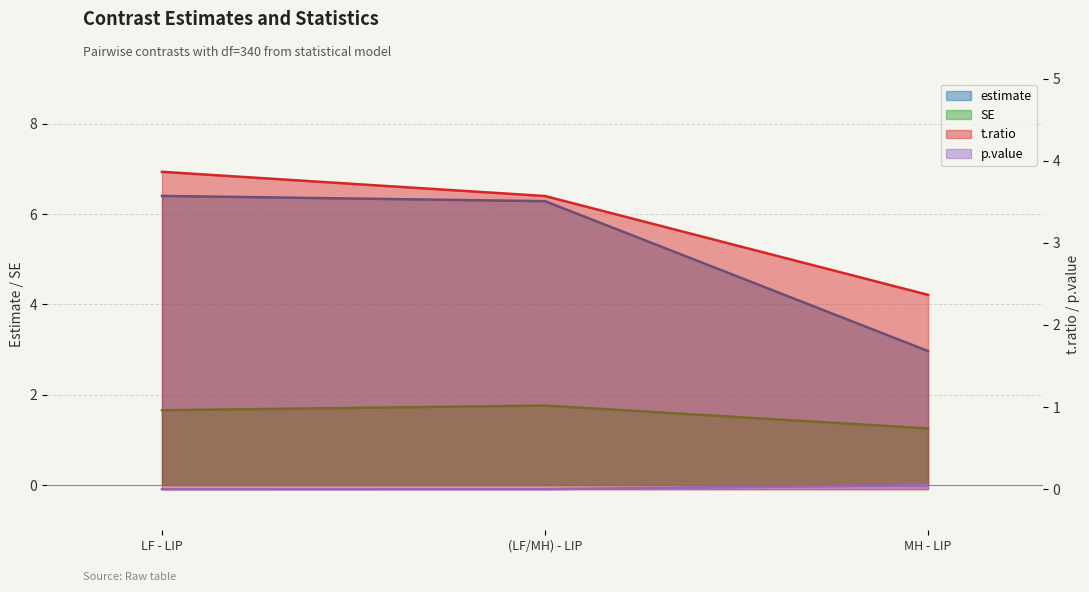

Rank the series by their average value, from lowest to highest.

p.value, SE, t.ratio, estimate